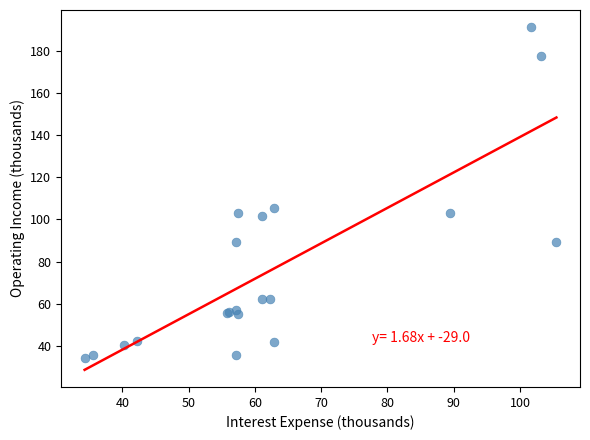

What Y value in the scatter plot is closest to 112?

105.5